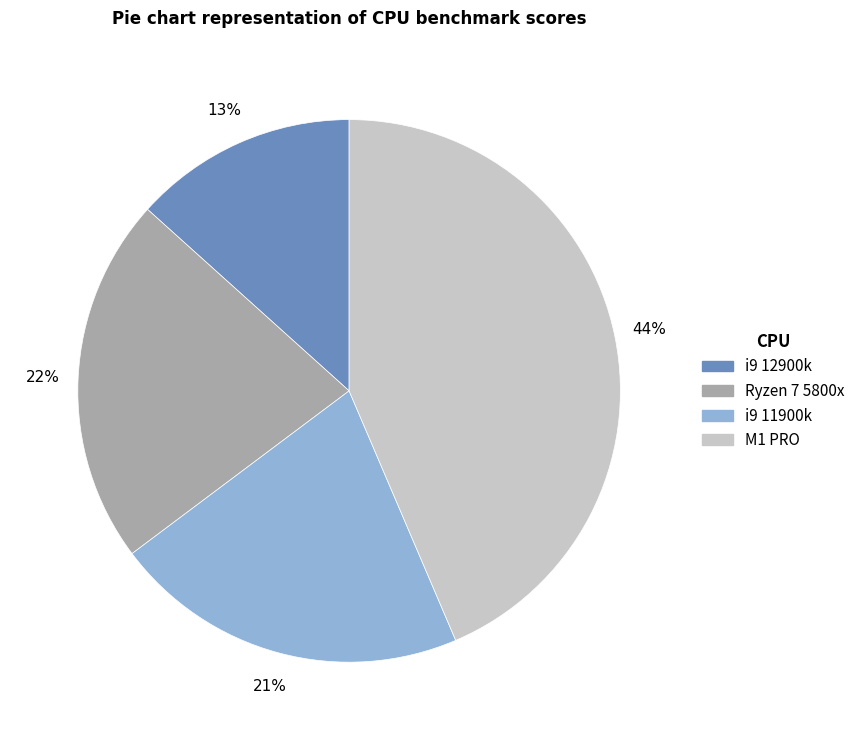

Does i9 11900k account for over 50% of the chart?

No